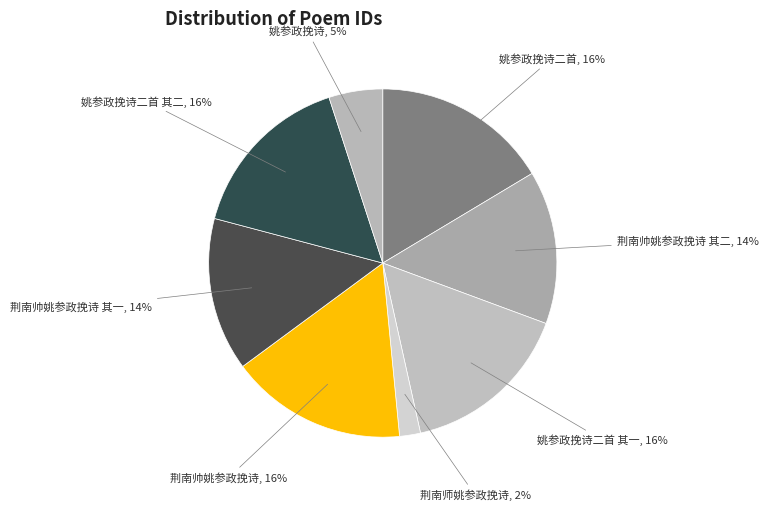

Combined, do 姚参政挽诗二首 其二 and 姚参政挽诗二首 其一 account for over 50%?

No